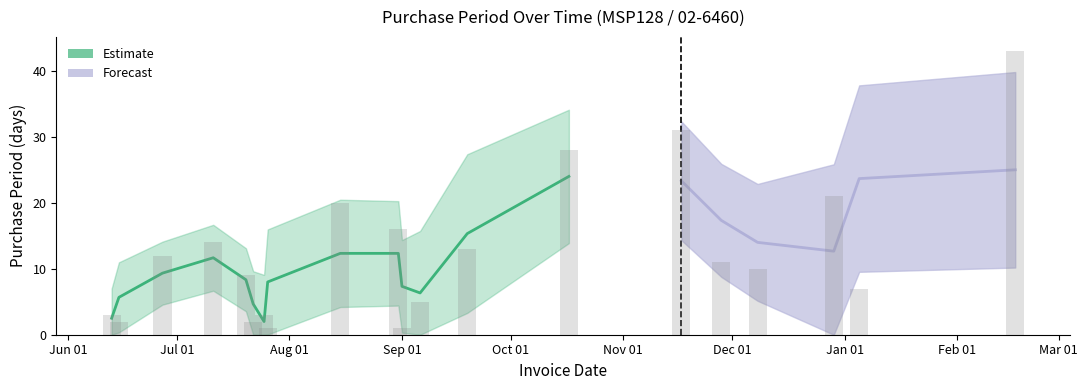

Rank the categories by value from lowest to highest.

2016-07-26, 2016-09-01, 2016-06-15, 2016-07-22, 2016-06-13, 2016-07-25, 2016-09-06, 2017-01-05, 2016-07-20, 2016-12-08, 2016-11-28, 2016-06-27, 2016-09-19, 2016-07-11, 2016-08-31, 2016-08-15, 2016-12-29, 2016-10-17, 2016-11-17, 2017-02-17